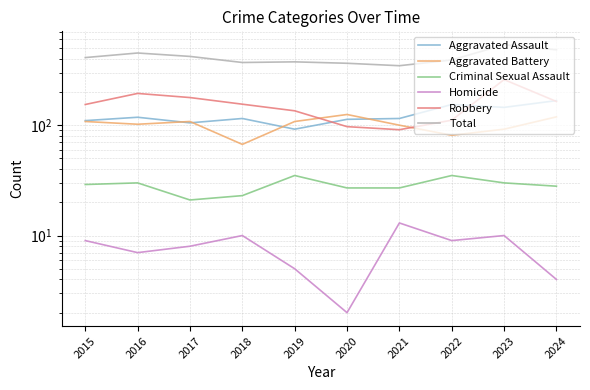

Reading right to left, list all the values displayed in this chart.

Aggravated Assault: 167	145	154	115	113	92	115	105	118	110
Aggravated Battery: 119	92	81	100	125	108	67	108	102	108
Criminal Sexual Assault: 28	30	35	27	27	35	23	21	30	29
Homicide: 4	10	9	13	2	5	10	8	7	9
Robbery: 164	259	111	91	97	135	155	178	194	154
Total: 482	536	390	346	364	375	370	420	451	410